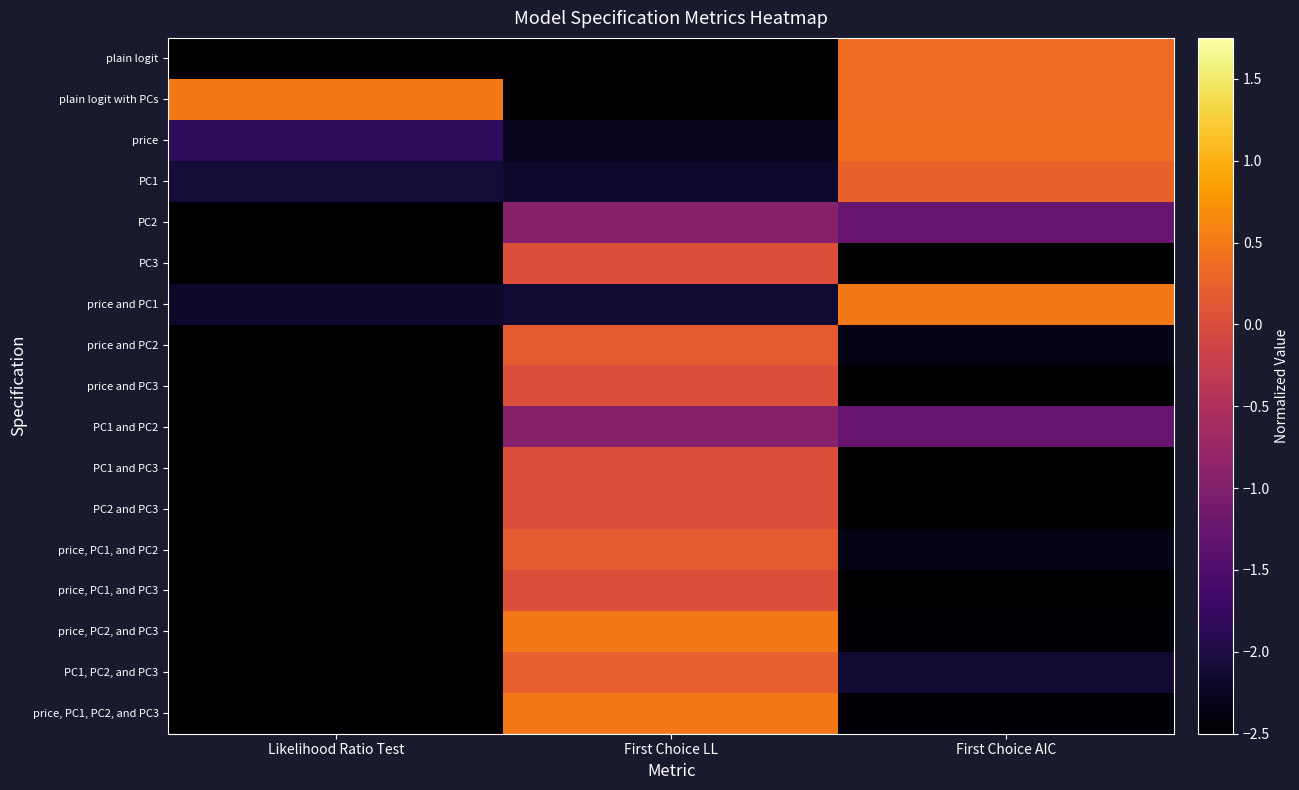

Which category has the highest value across all series?

Likelihood Ratio Test